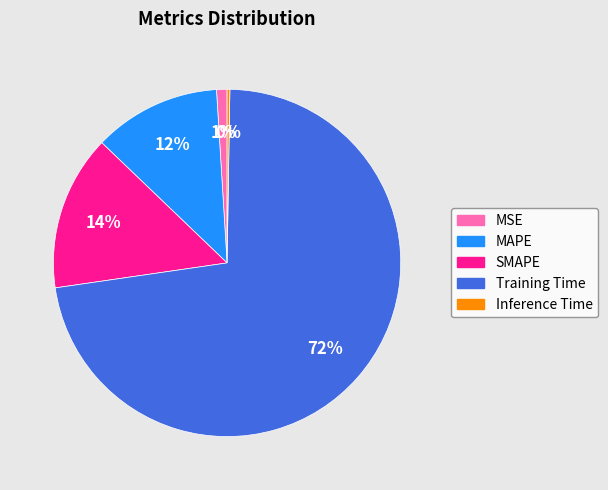

True or false: Training Time accounts for 72% of the total.

True